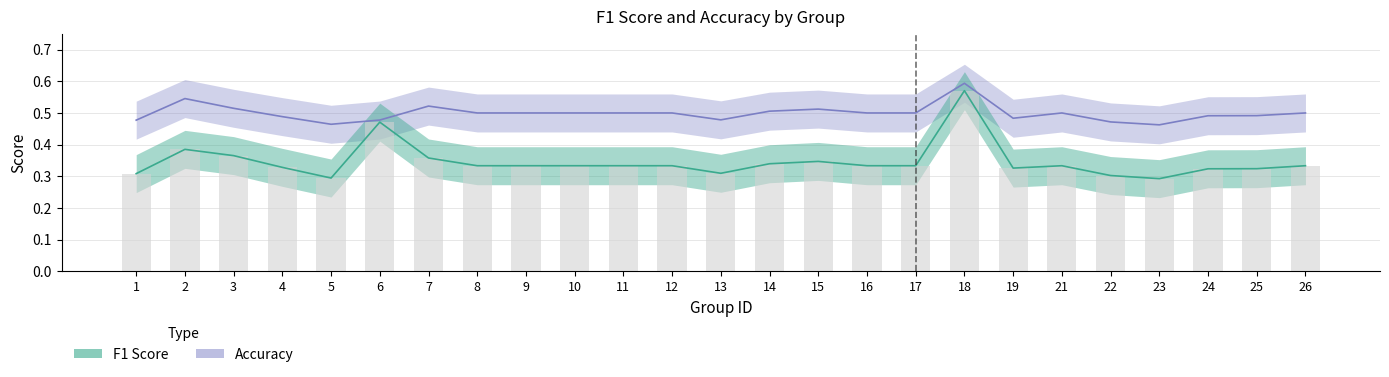

At which category does the chart reach its peak across all series?

18